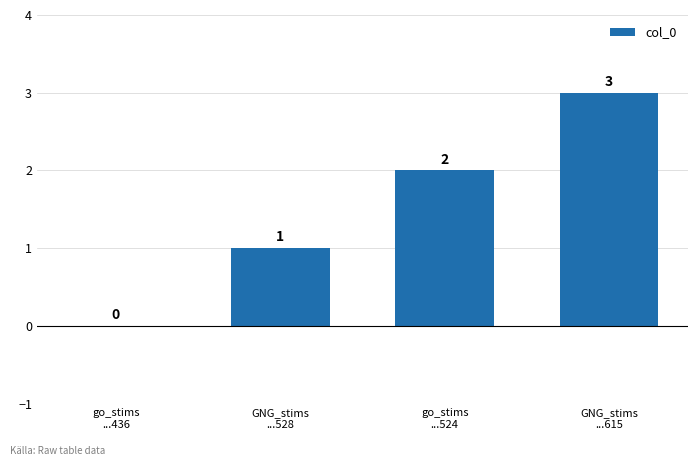

Count the number of categories in the chart.

4